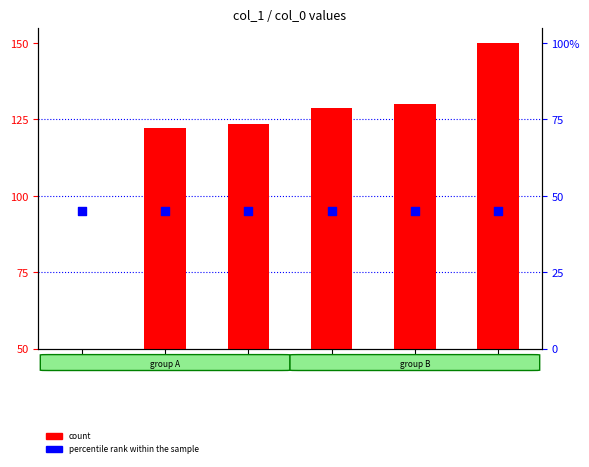

What is the total value across all series at 0?

95.0